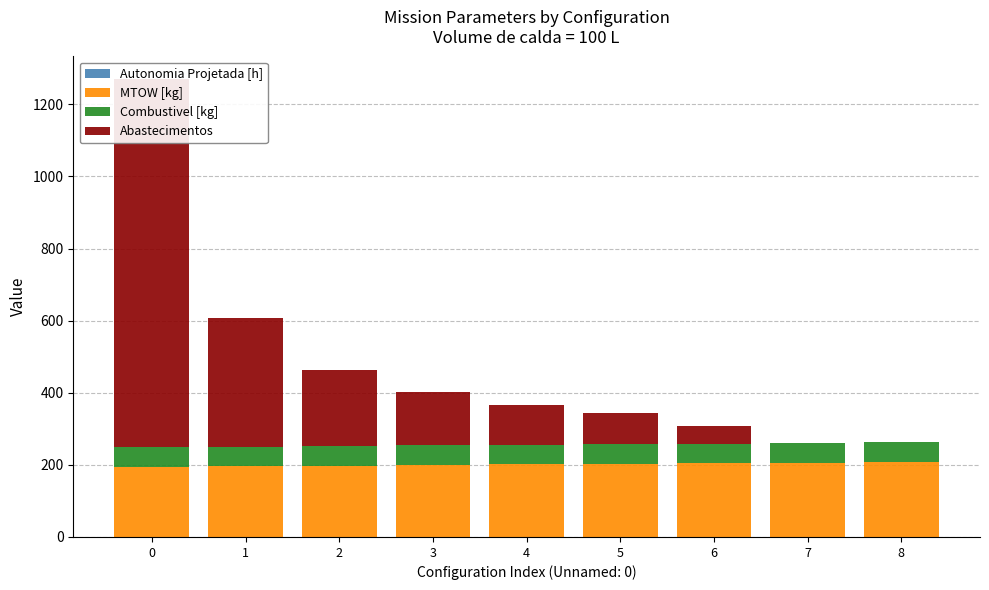

True or false: Autonomia Projetada [h] has a value of 0.3 at 2.

True